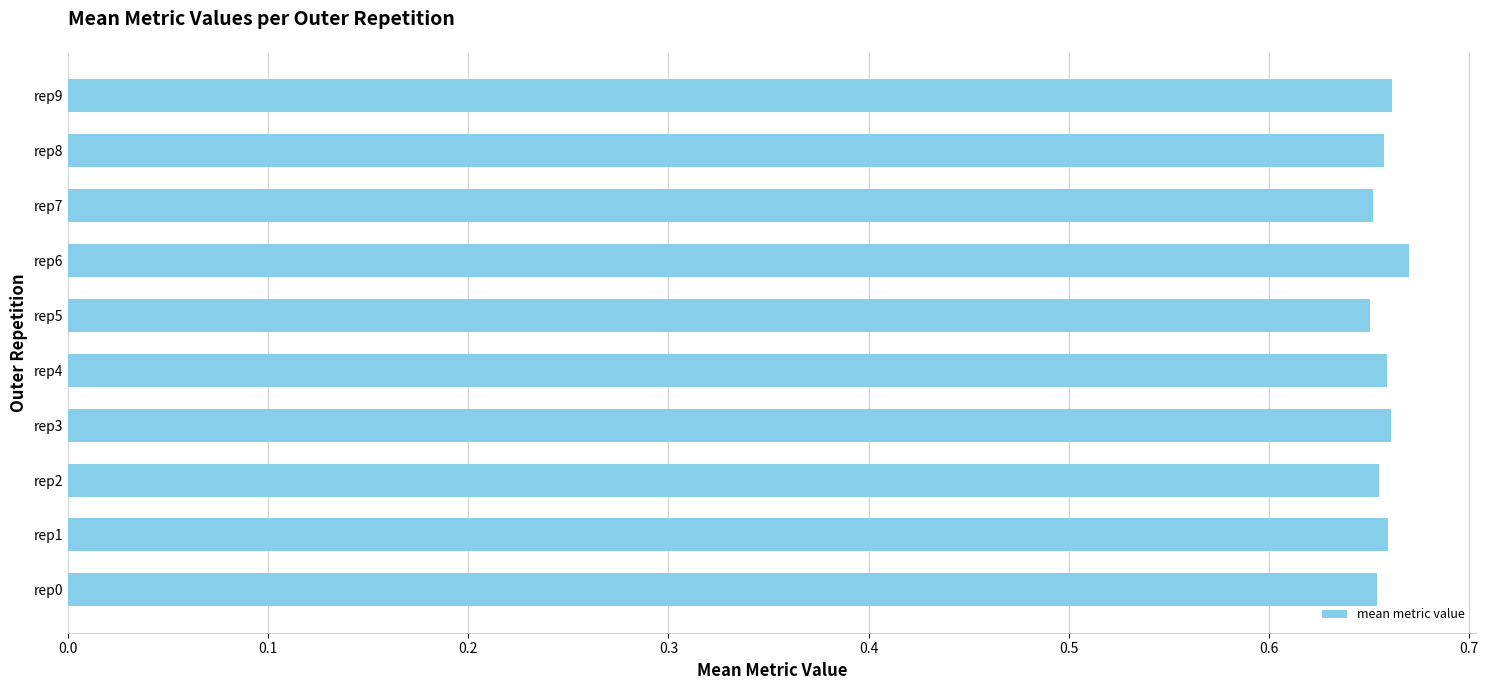

What is the sum of all values?

6.6